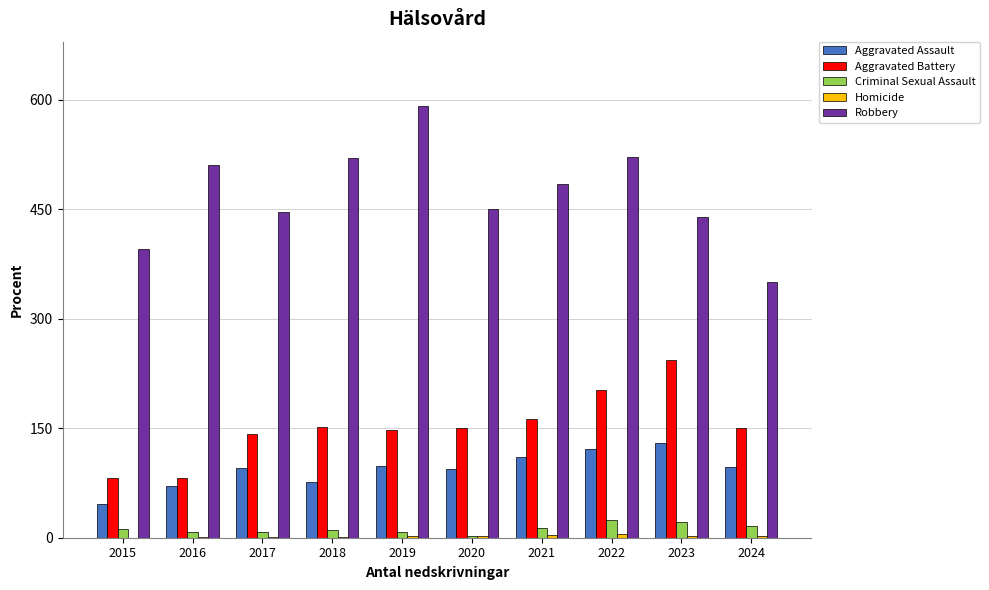

Is the value of Aggravated Assault at 2021 greater than the value of Criminal Sexual Assault at 2018?

Yes